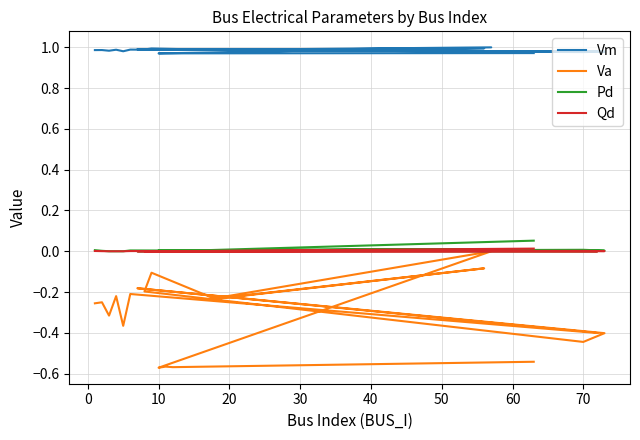

What is the average value of the Va series?

-0.3